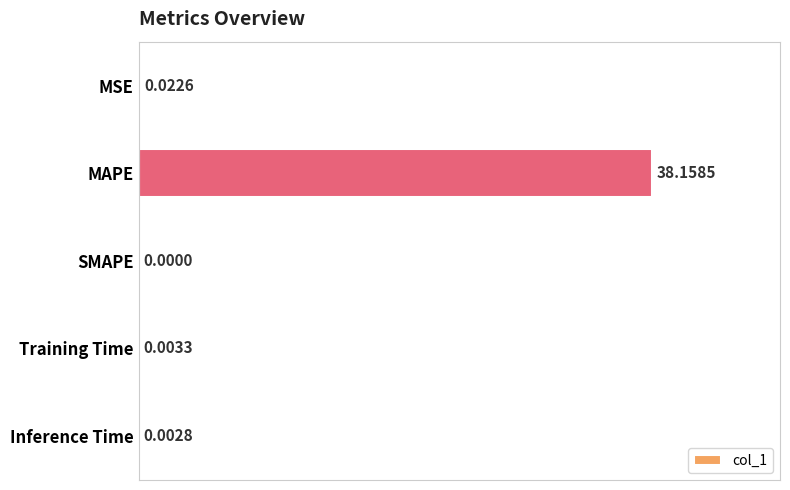

What is the sum of all values?

38.2